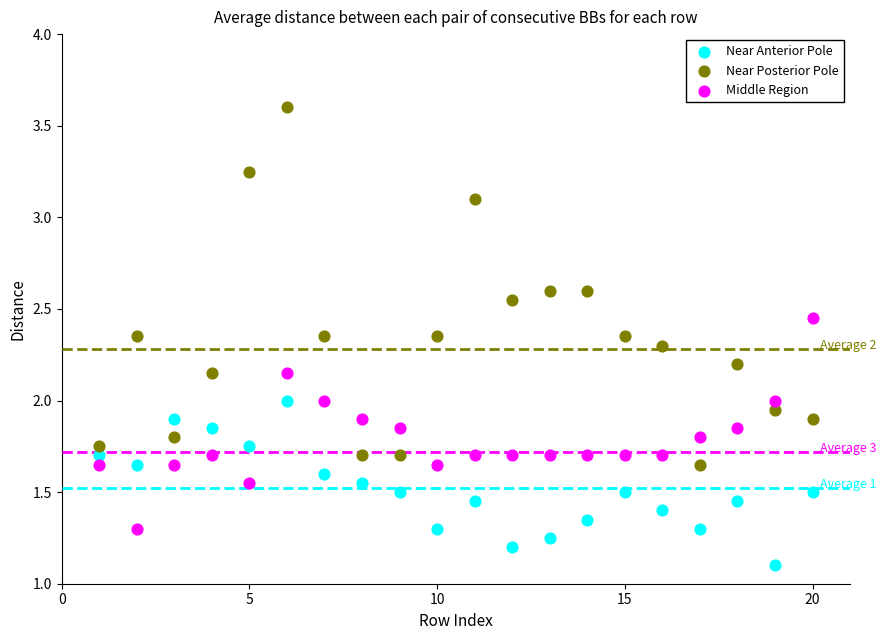

In the Near Anterior Pole series, what Y value is closest to 1?

1.1